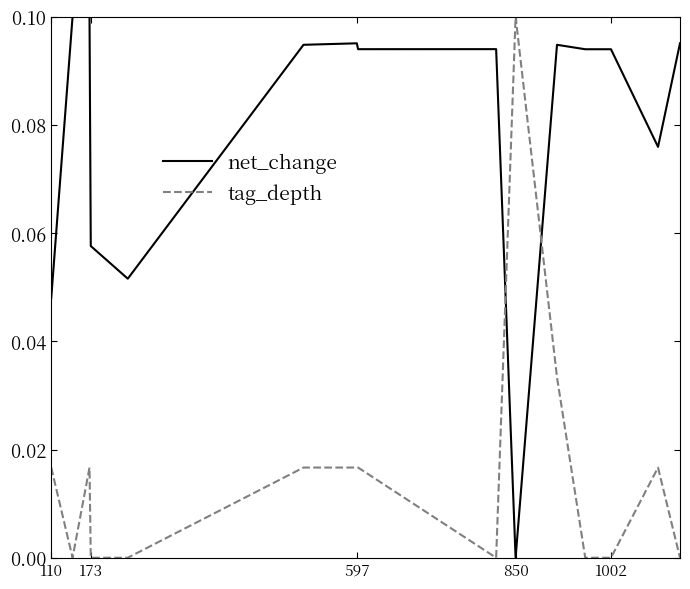

Rank the series by their average value, from highest to lowest.

net_change, tag_depth